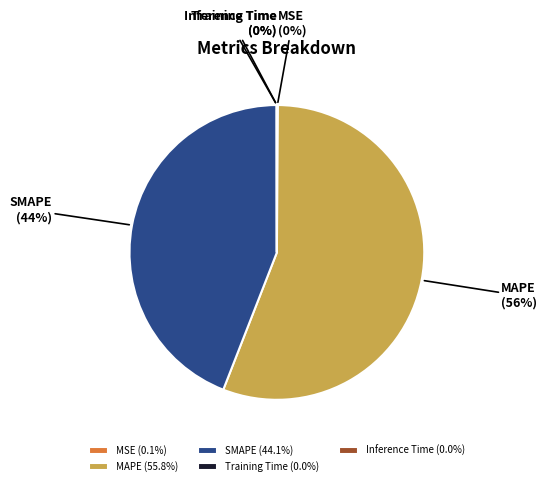

Is there a majority slice in this chart?

Yes